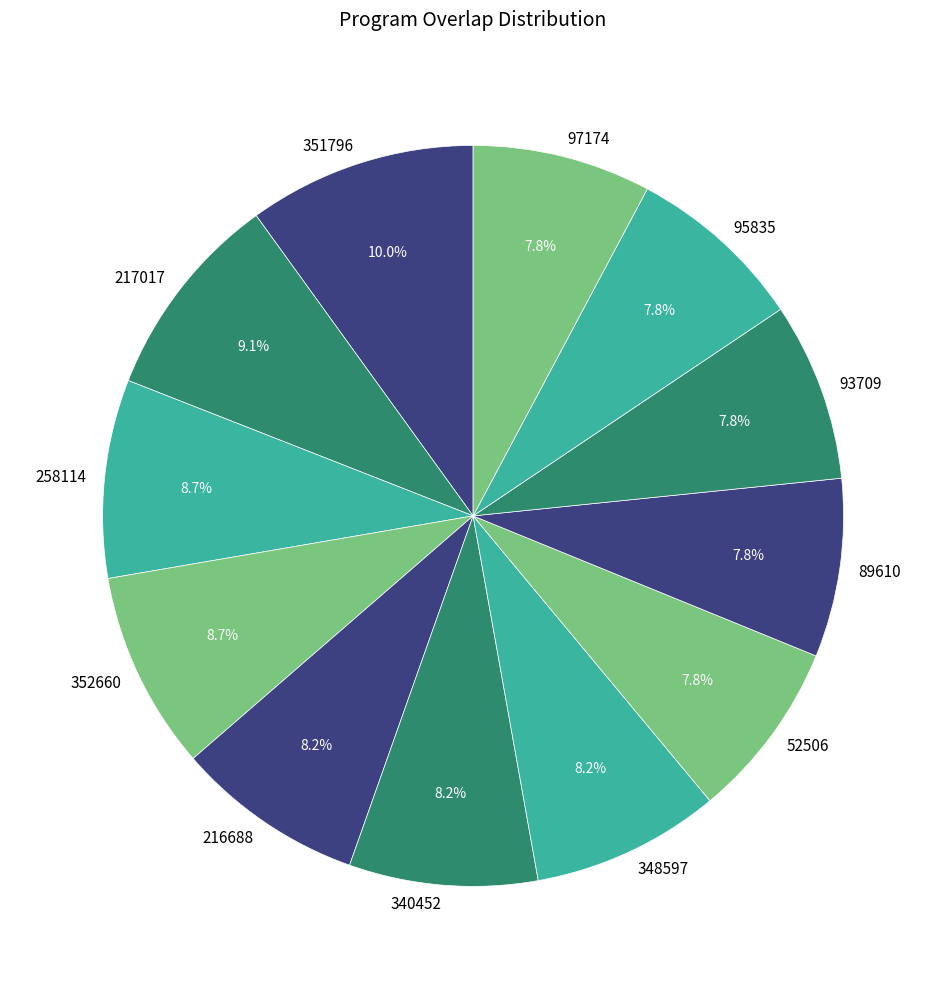

Does 216688 account for over 50% of the chart?

No